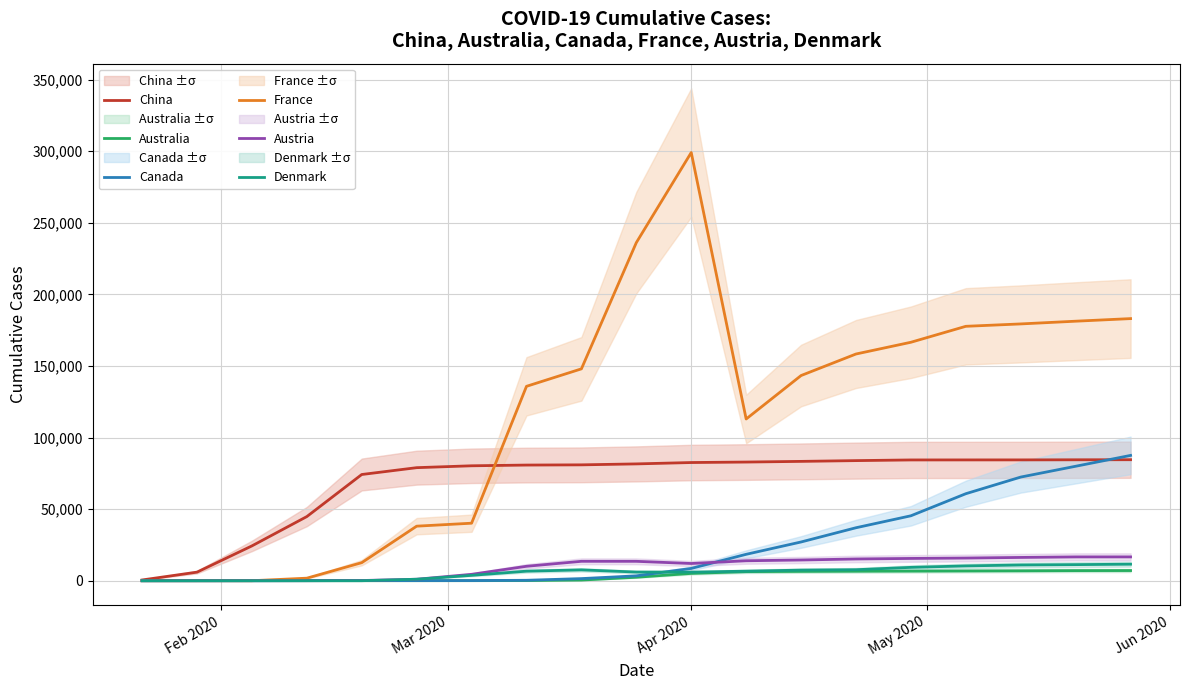

True or false: Canada has more than 2 points higher than both neighbors.

False